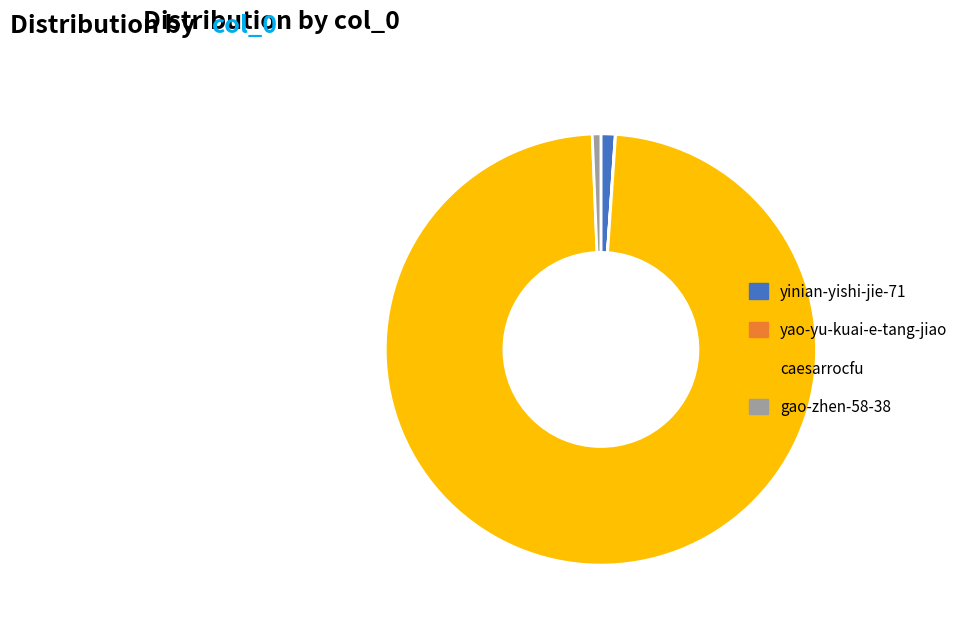

Which has a higher value, caesarrocfu or gao-zhen-58-38?

caesarrocfu